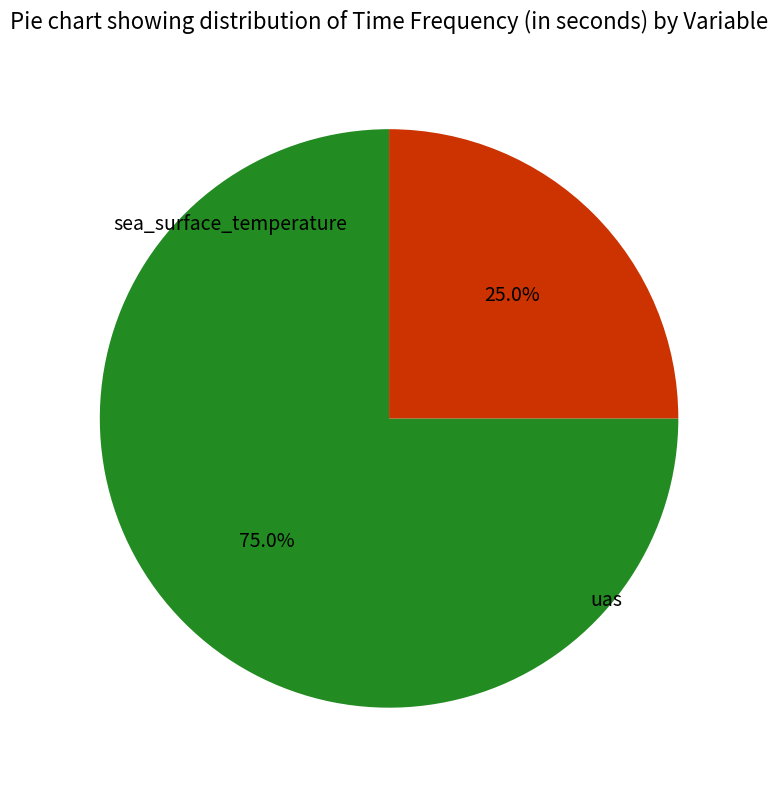

Is there any slice that represents more than half of the pie?

Yes